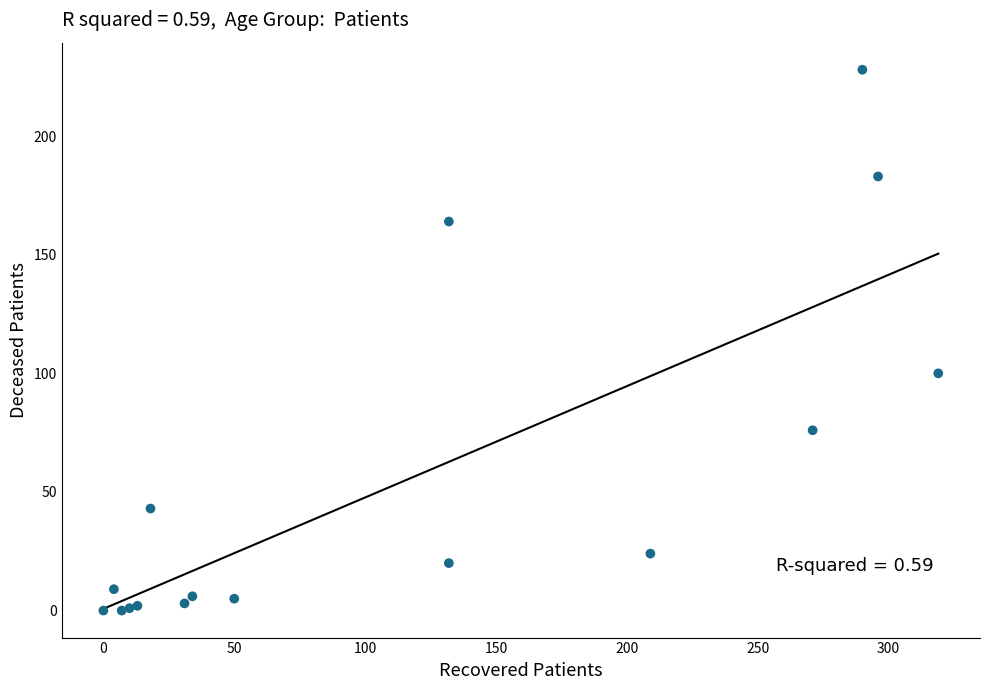

What Y value in the scatter plot is closest to 114?

100